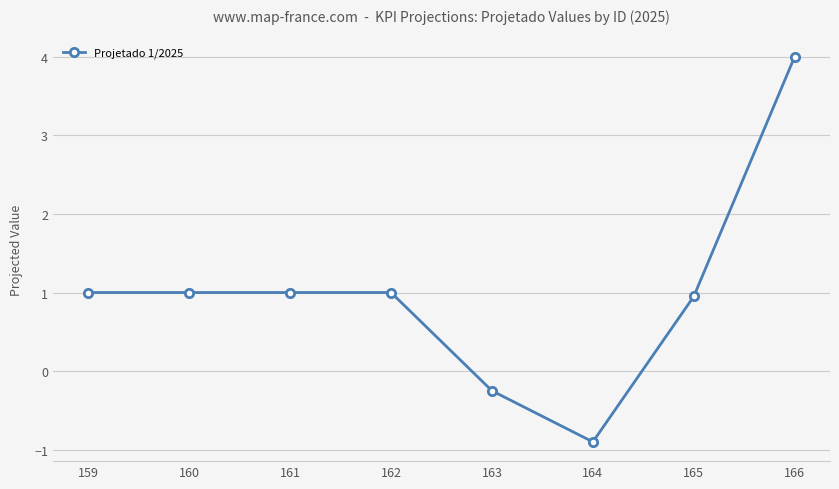

Approximately how many times larger is the value at 160 compared to 162?

1.0